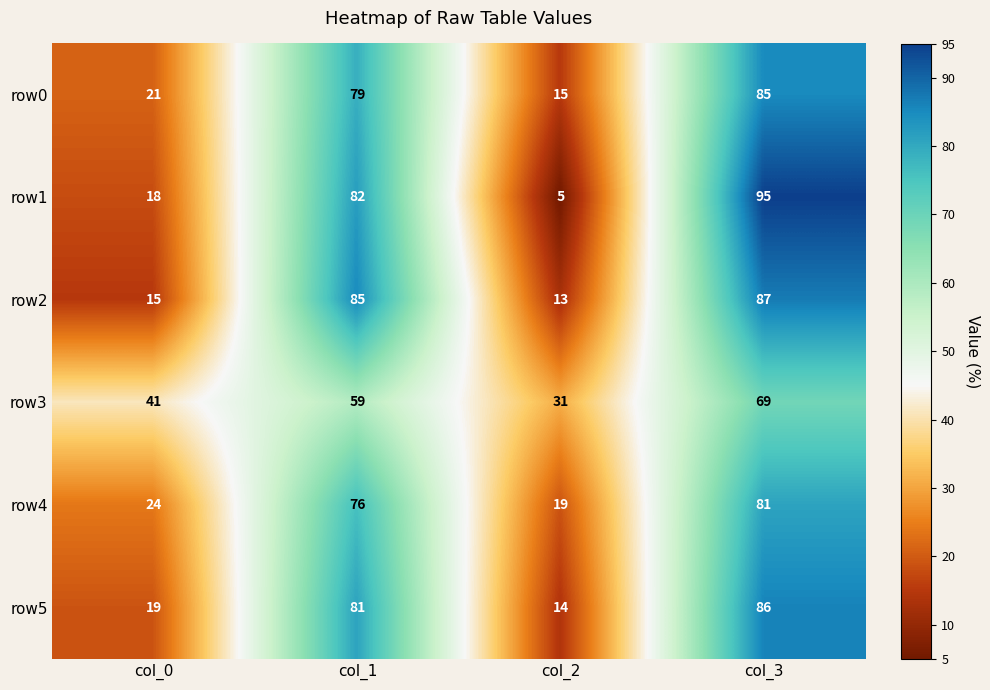

Read the row3 value at col_1.

59